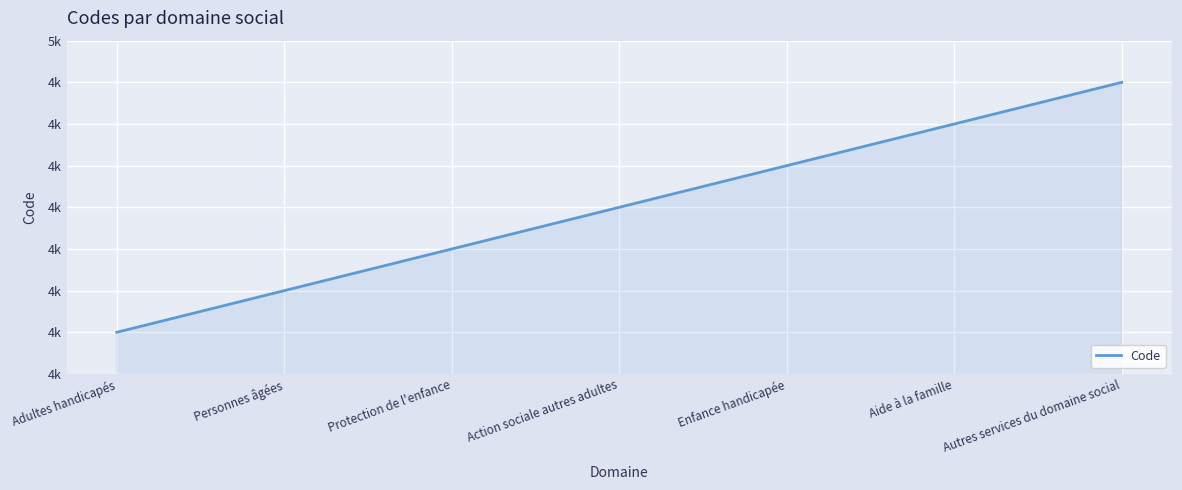

Does the chart display data point markers on the line(s)?

No